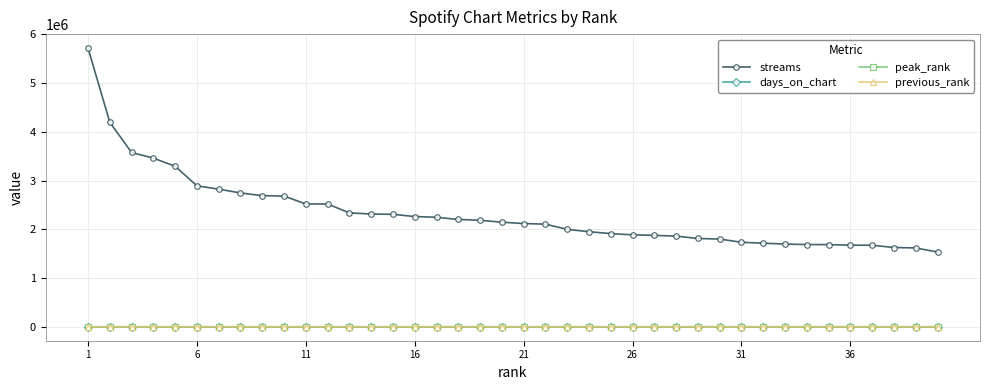

Which series has the largest total across all categories?

streams